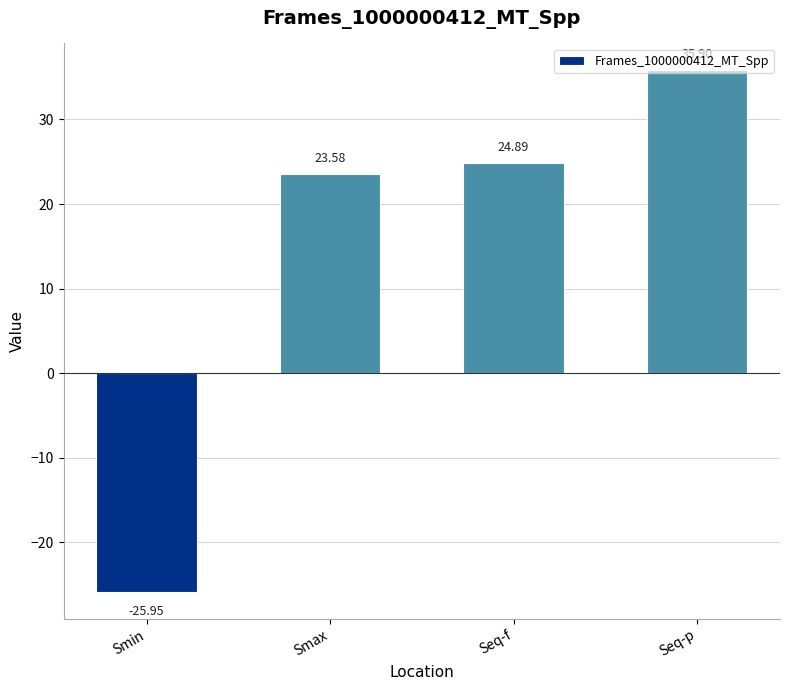

What is the smallest value displayed?

-26.0